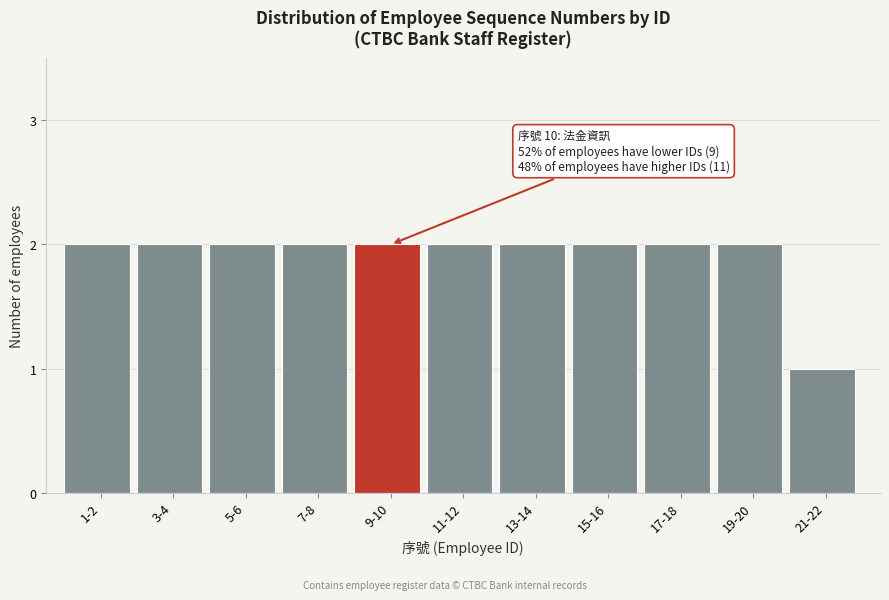

Reading left to right, list all the values displayed in this chart.

2	2	2	2	2	2	2	2	2	2	1